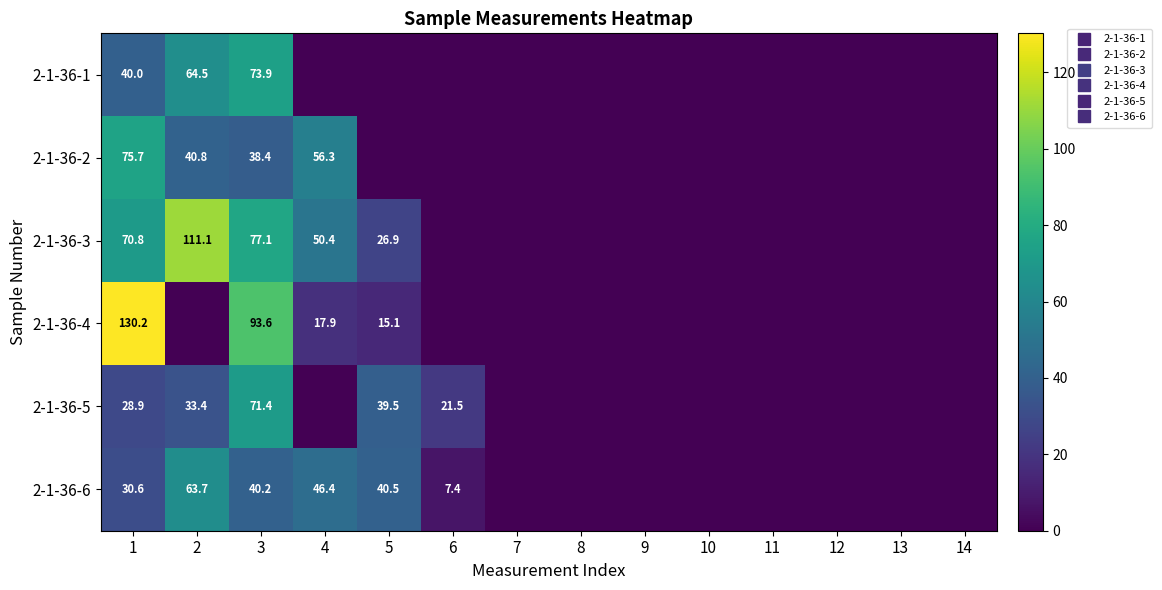

What is the greatest value displayed?

130.2